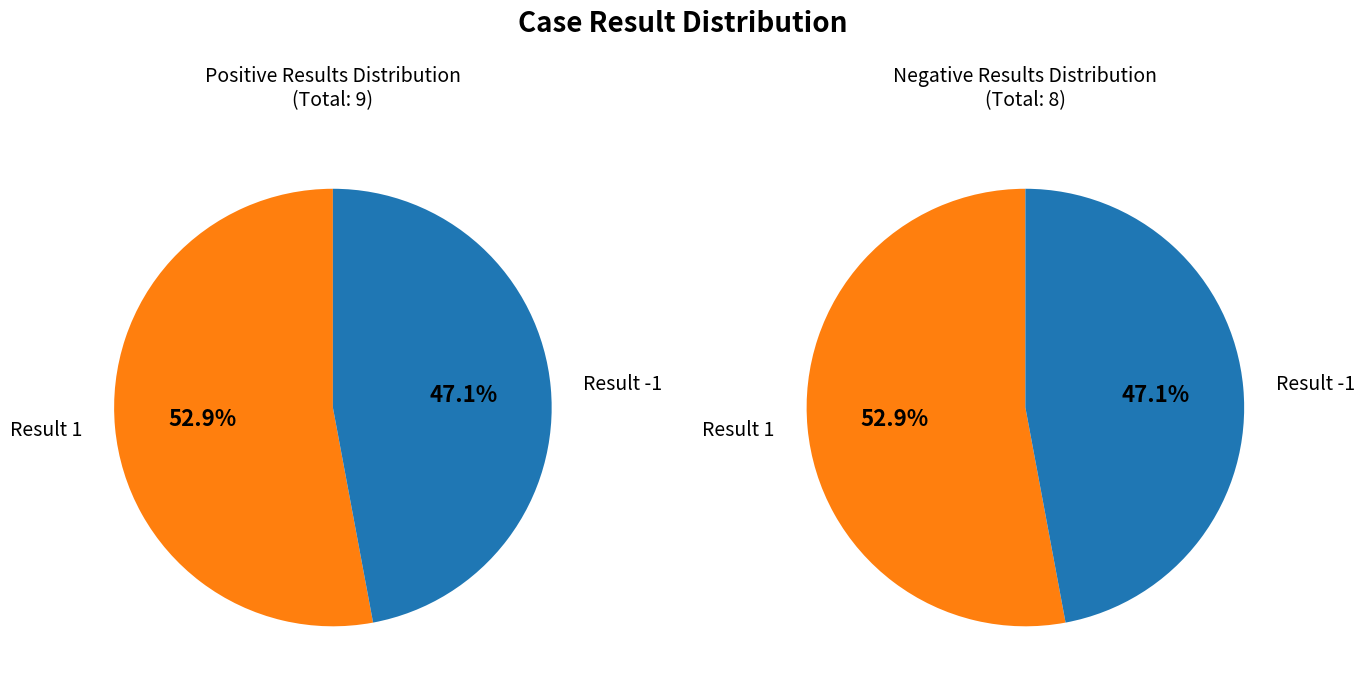

To the nearest percent, what is the difference between the largest and smallest slice percentages?

6%